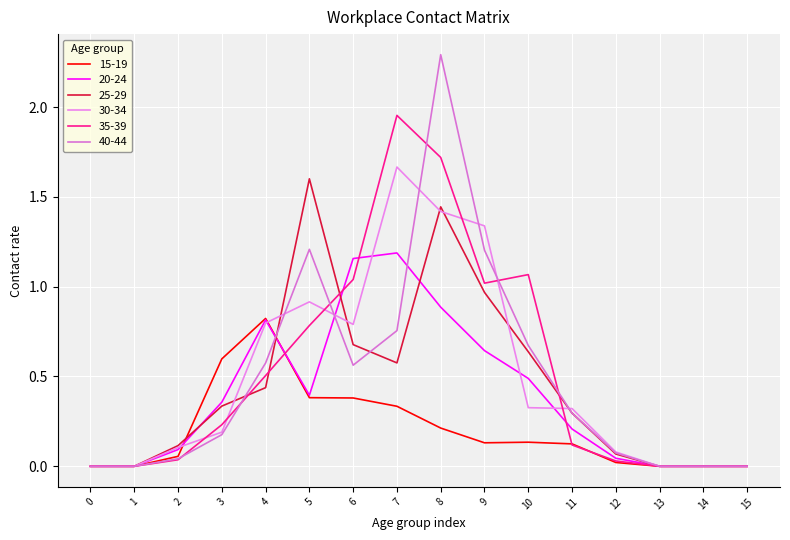

What is the total value across all series at 3?

1.9